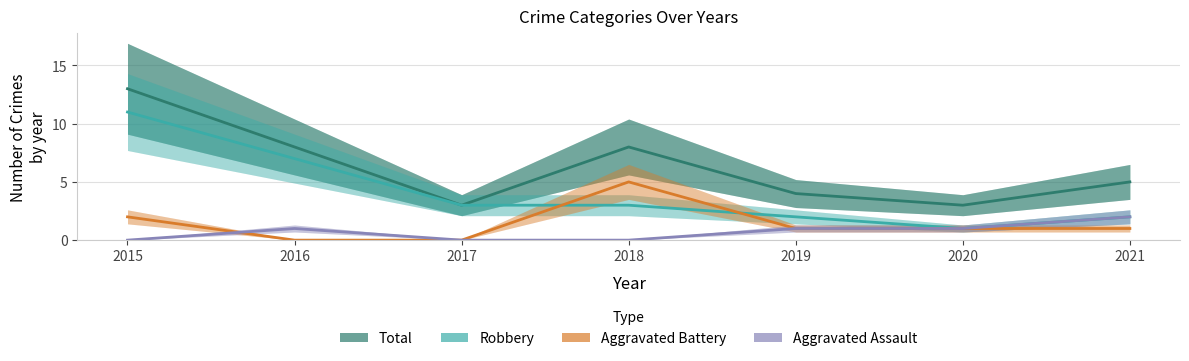

What is the value of the Aggravated Assault point at the 6th from the left?

1